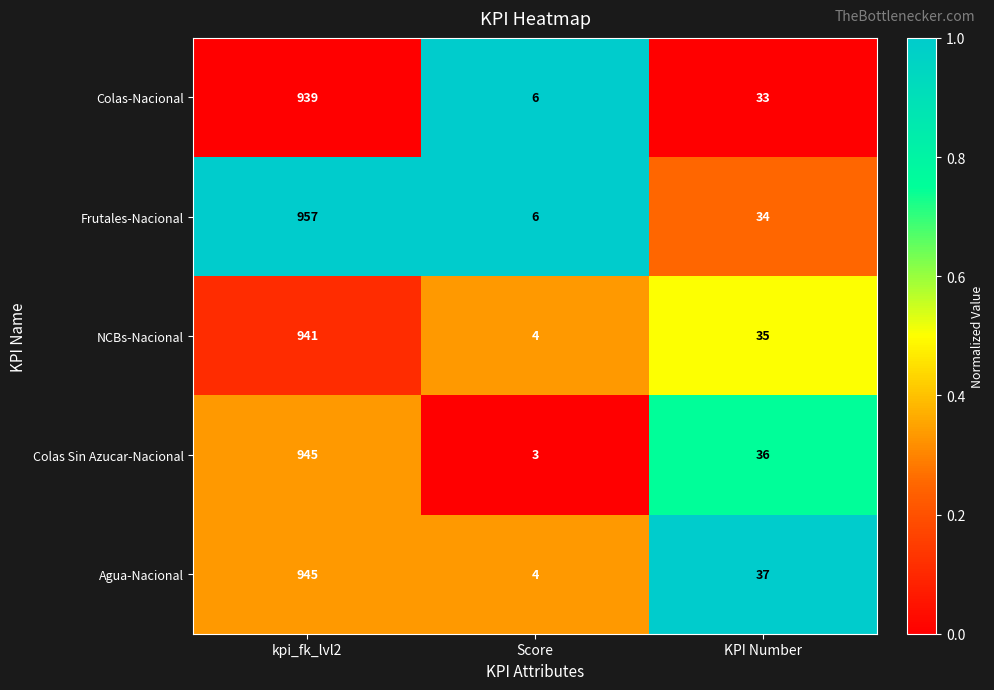

Rank the series at KPI Number from lowest to highest value.

Colas-Nacional, Frutales-Nacional, NCBs-Nacional, Colas Sin Azucar-Nacional, Agua-Nacional